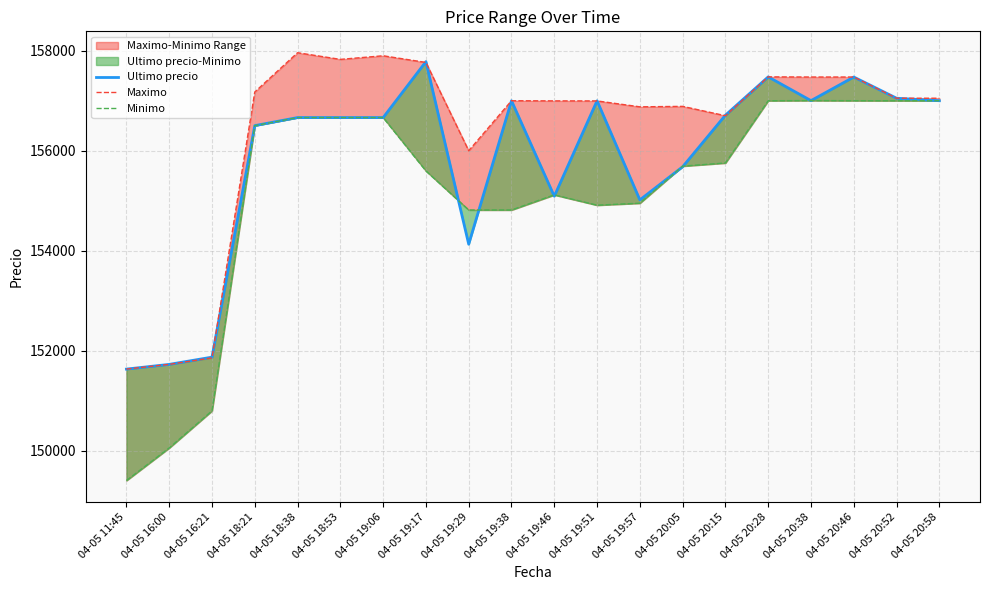

What is the difference between the maximum and minimum values in the Minimo series?

7599